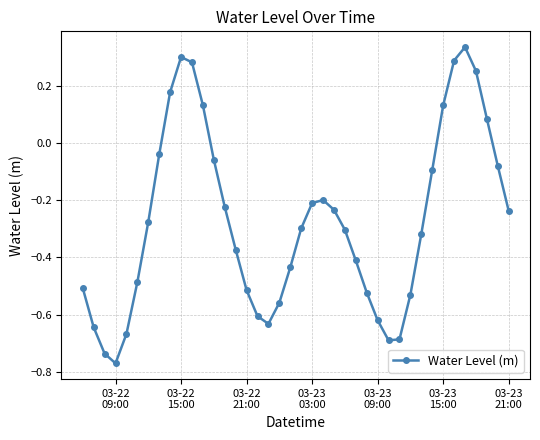

How many interior local peaks (higher than both neighbors) does the data have?

3